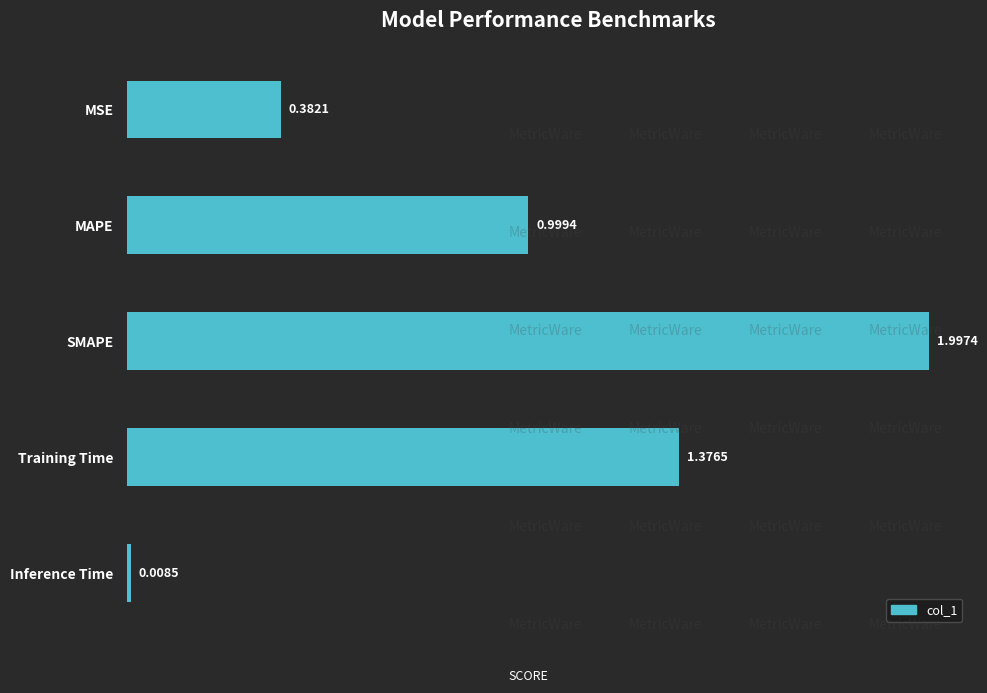

Count the number of data series in this chart.

1